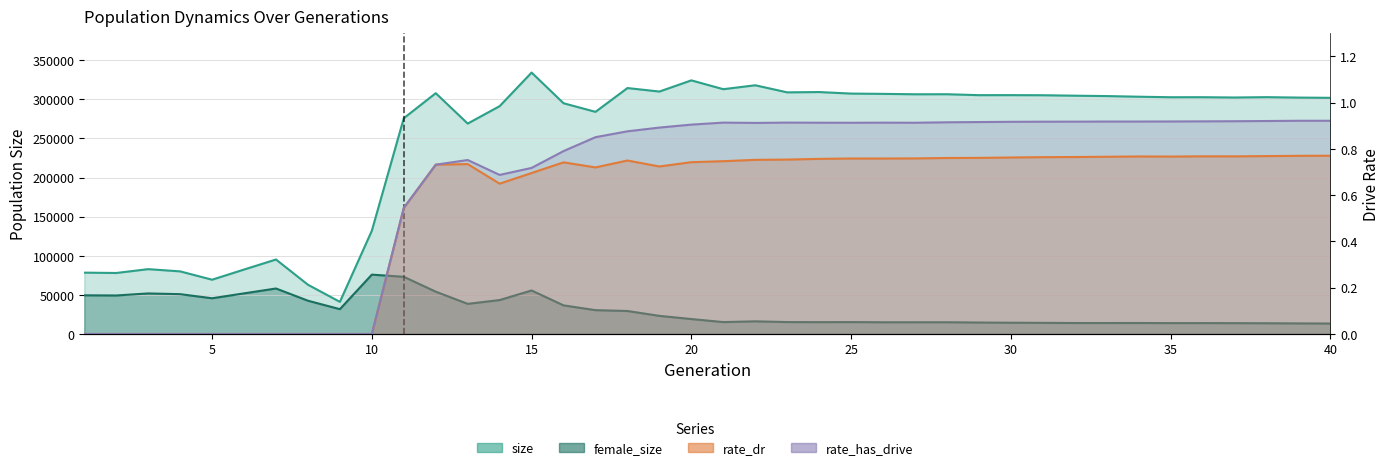

Reading left to right, list all the values displayed in this chart.

size: 78434.0	78003.0	82917.0	80062.0	69406.0	82400.0	95251.0	63007.0	41063.0	132063.0	275956.0	307952.0	269091.0	291370.0	334317.0	295090.0	284098.0	314525.0	310048.0	324347.0	313058.0	318080.0	309023.0	309408.0	307445.0	307083.0	306569.0	306615.0	305437.0	305468.0	305331.0	304759.0	304261.0	303444.0	302783.0	302819.0	302429.0	302870.0	302335.0	302019.0
female_size: 49440.0	49235.0	51841.0	50914.0	45670.0	51936.0	58161.0	42534.0	31726.0	75905.0	73125.0	54094.0	38515.0	43386.0	55636.0	36576.0	30447.0	29396.0	23151.0	19096.0	15206.0	16175.0	15228.0	15134.0	15212.0	14976.0	14996.0	15004.0	14647.0	14379.0	14232.0	14011.0	14012.0	14030.0	13907.0	13936.0	13839.0	13726.0	13510.0	13357.0
rate_dr: 0.0	0.0	0.0	0.0	0.0	0.0	0.0	0.0	0.0	0.0	0.5	0.7	0.7	0.7	0.7	0.7	0.7	0.8	0.7	0.7	0.7	0.8	0.8	0.8	0.8	0.8	0.8	0.8	0.8	0.8	0.8	0.8	0.8	0.8	0.8	0.8	0.8	0.8	0.8	0.8
rate_has_drive: 0.0	0.0	0.0	0.0	0.0	0.0	0.0	0.0	0.0	0.0	0.5	0.7	0.8	0.7	0.7	0.8	0.9	0.9	0.9	0.9	0.9	0.9	0.9	0.9	0.9	0.9	0.9	0.9	0.9	0.9	0.9	0.9	0.9	0.9	0.9	0.9	0.9	0.9	0.9	0.9